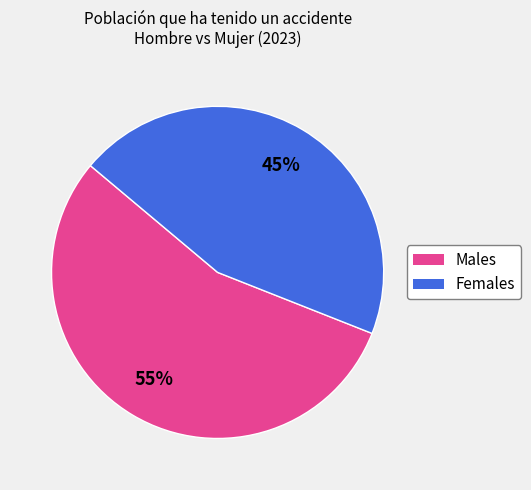

Is there any slice that represents more than half of the pie?

Yes